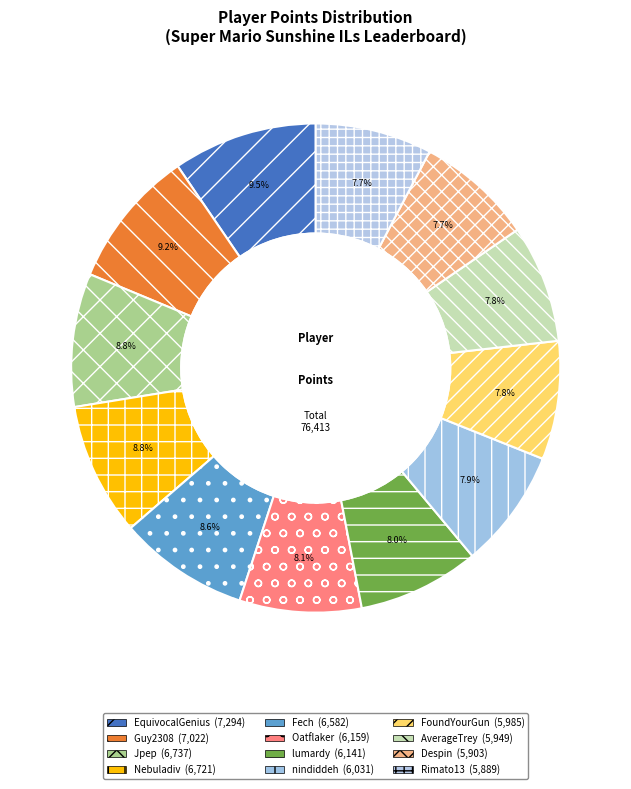

Does any single category account for the majority?

No